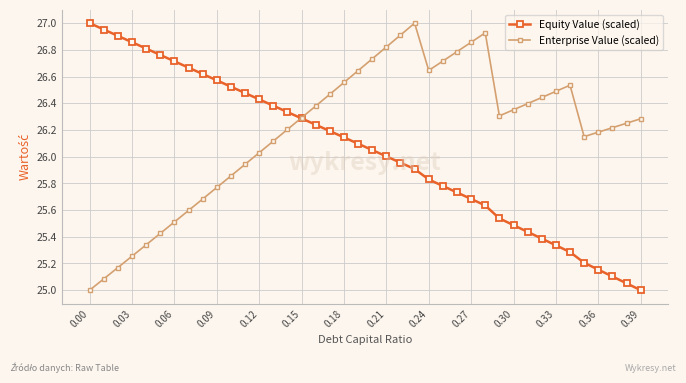

Rank the series by their average value, from highest to lowest.

Enterprise Value (scaled), Equity Value (scaled)